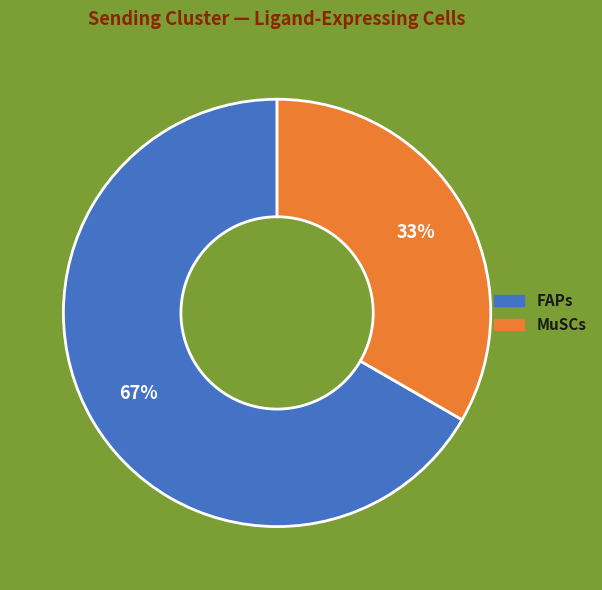

The FAPs slice represents 55% of the pie. True or false?

False